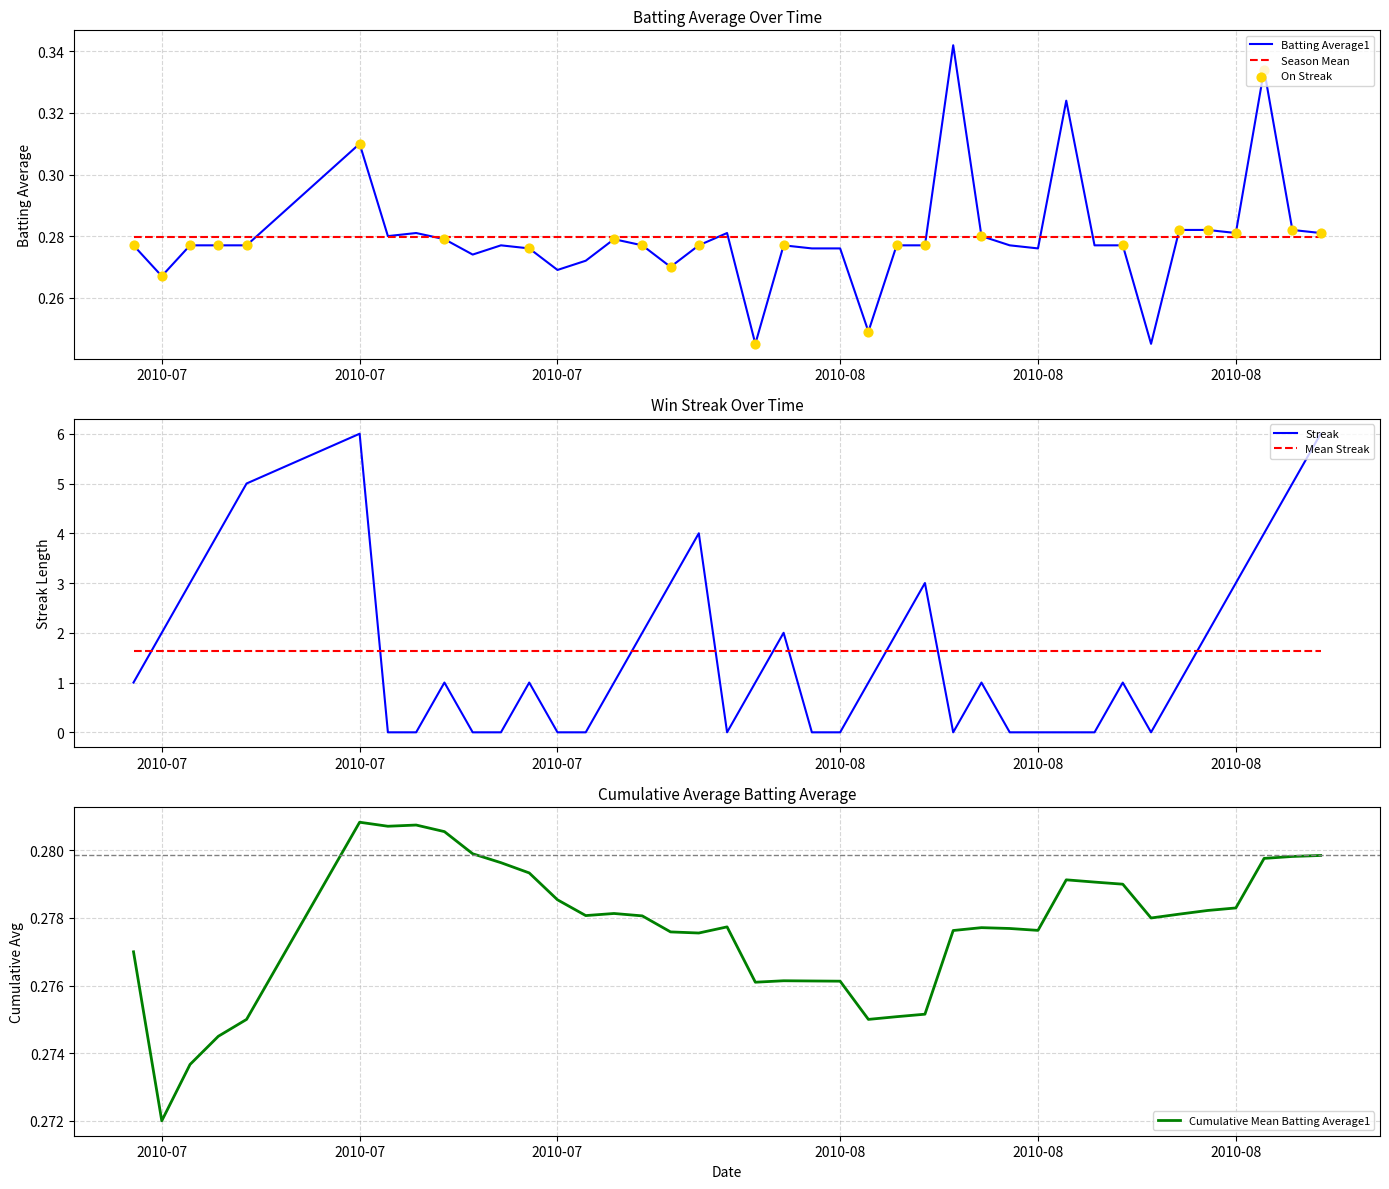

What is the total value across all series at 2010-08?

0.3